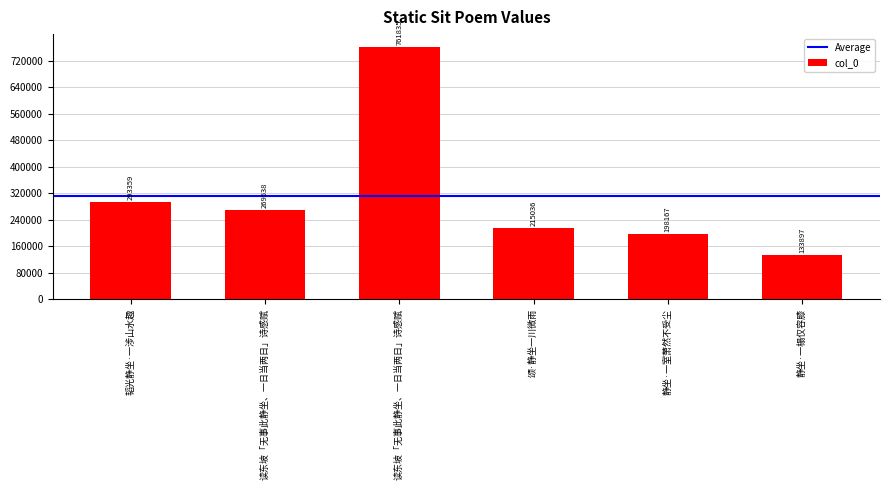

At which category does the chart reach its minimum across all series?

静坐·一榻仅容膝